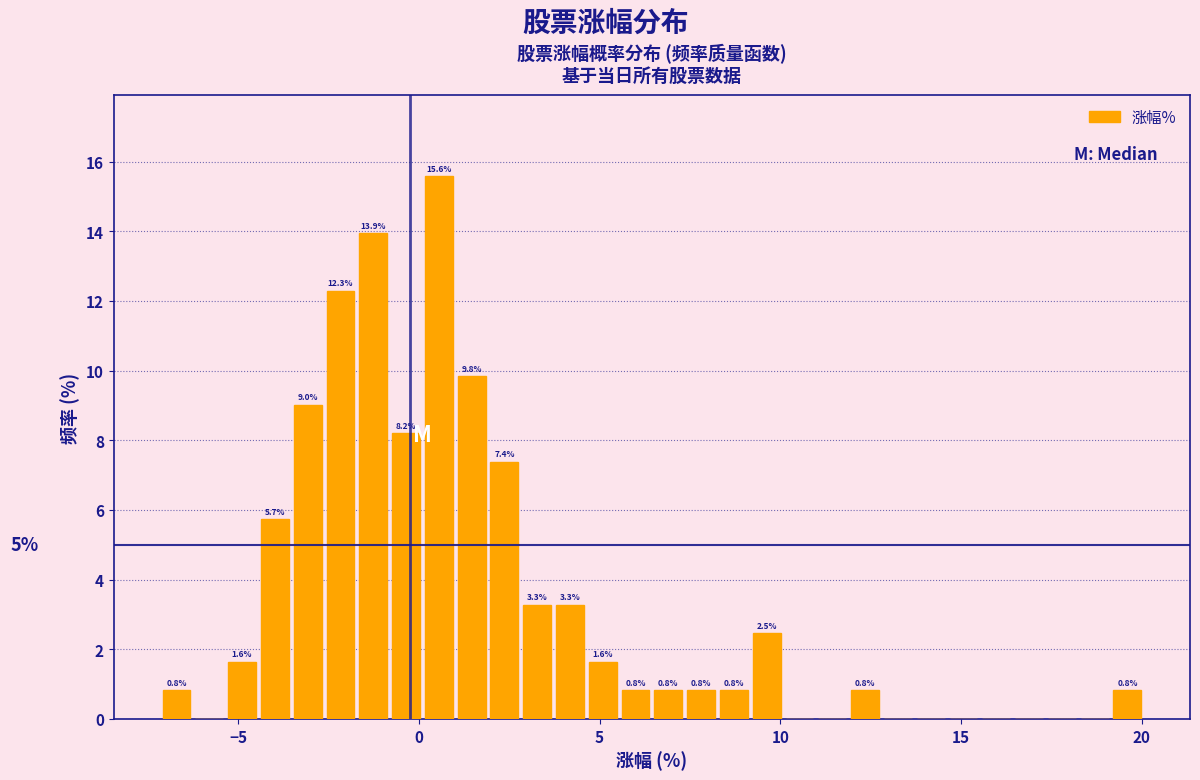

Read against the x-axis, roughly where is the centre of the tallest bar?

0.5